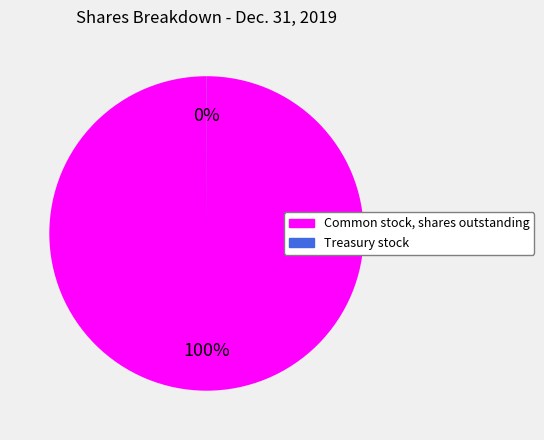

True or false: Common stock, shares outstanding accounts for 100% of the total.

True